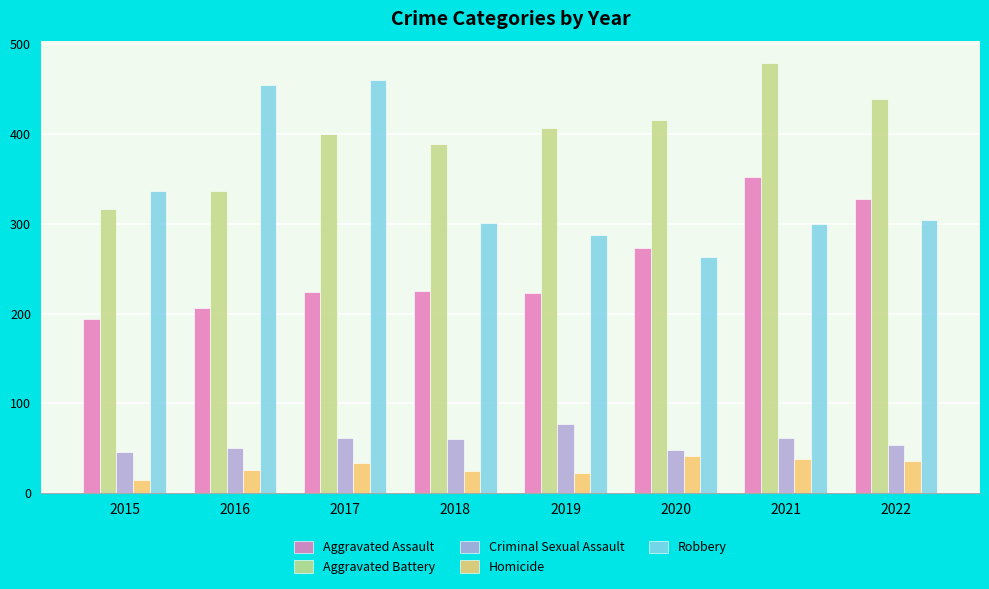

Is it true that Aggravated Battery equals 316 at 2015?

True